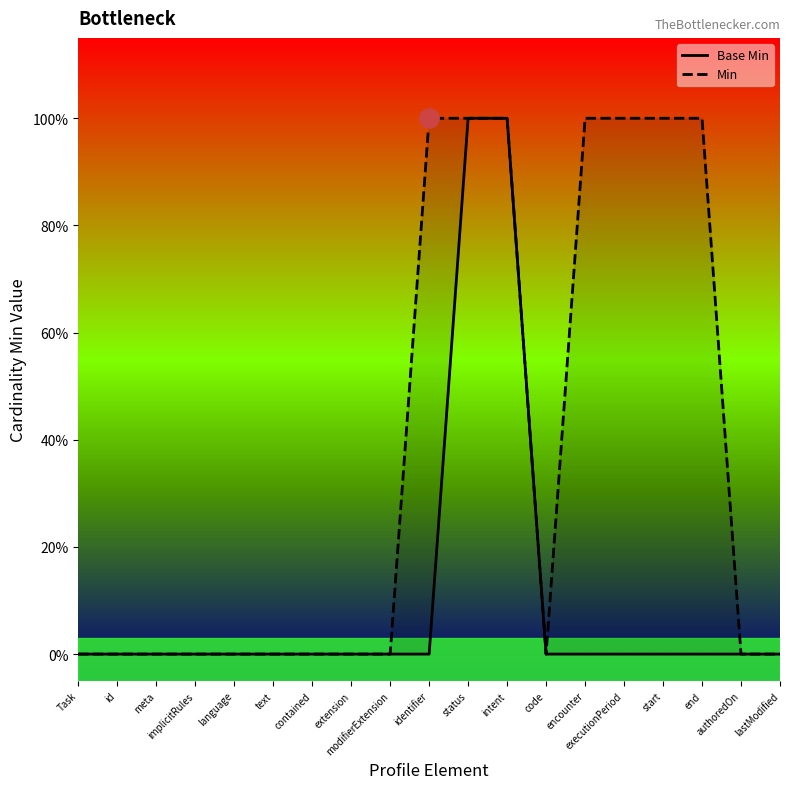

Which category has the lowest value across all series?

Task